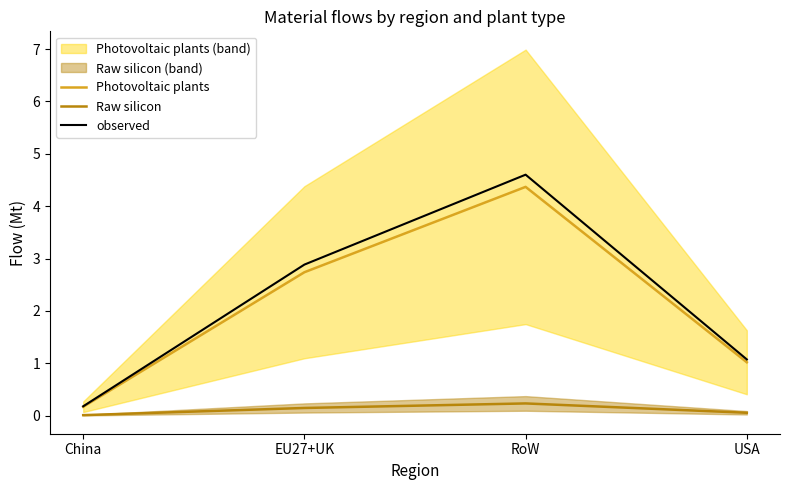

True or false: Photovoltaic plants and observed intersect in this chart.

False